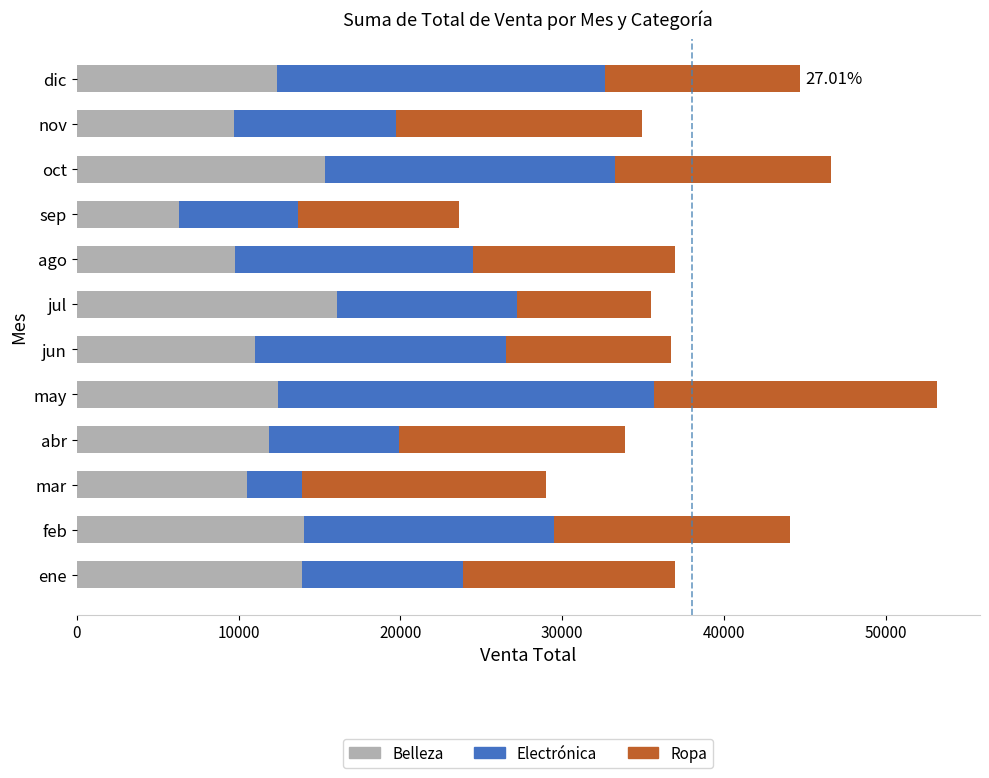

What is the difference between the Belleza values at jun and dic?

1405